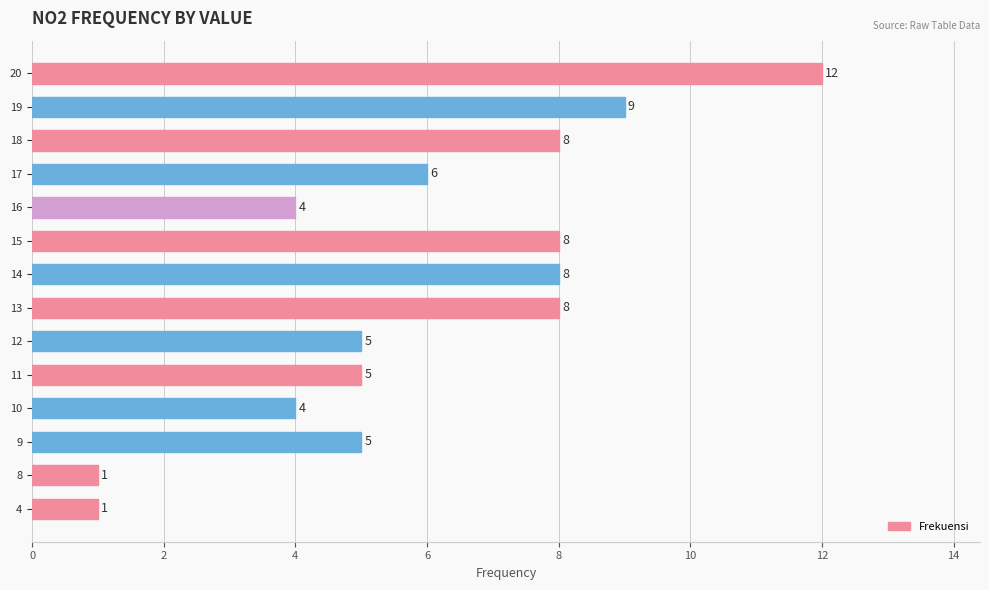

What is the approximate value at 14, to the nearest 10?

10